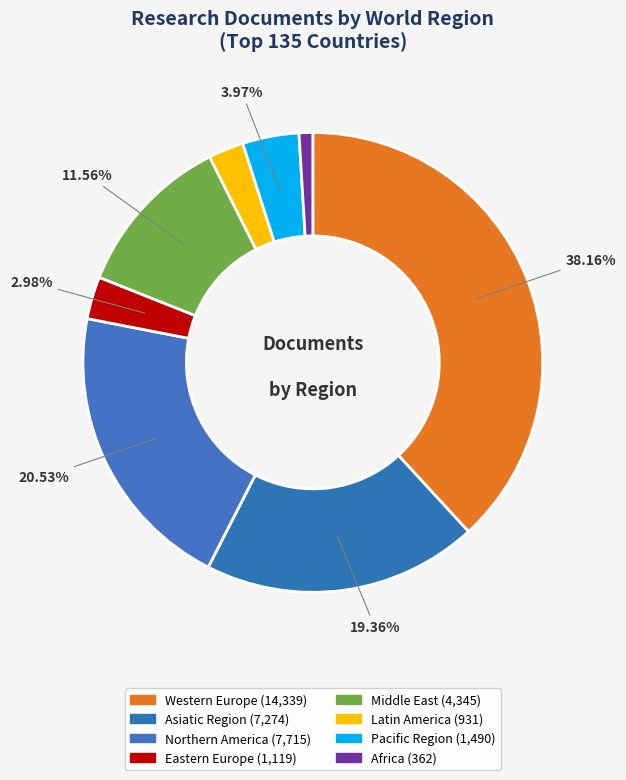

To the nearest percent, what is the average slice percentage?

12%